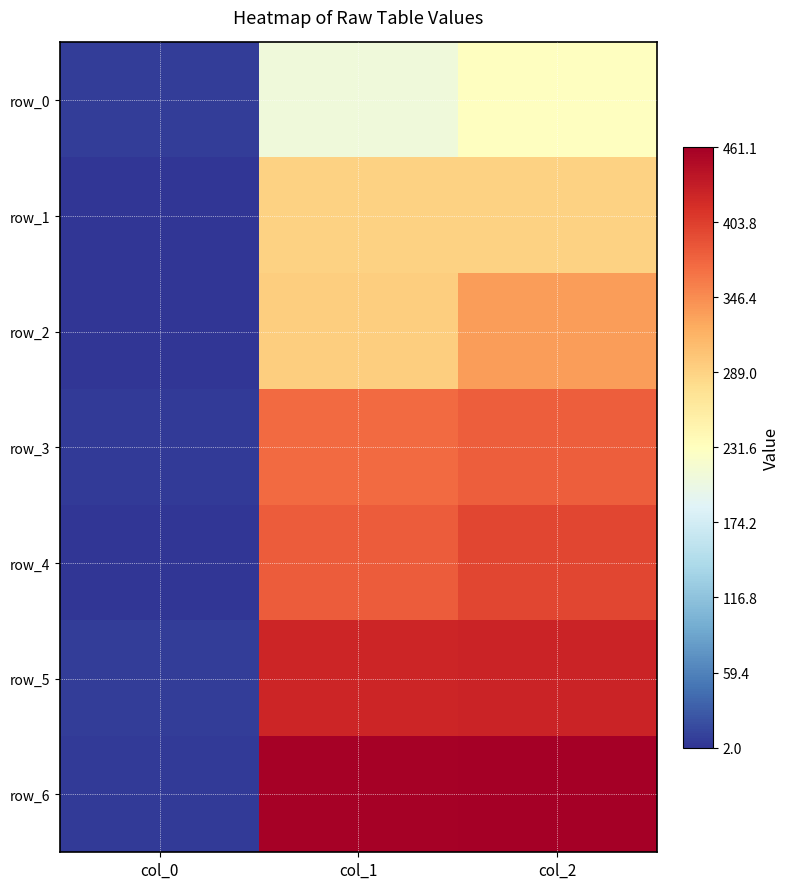

Which series has the largest range (max minus min)?

row_6